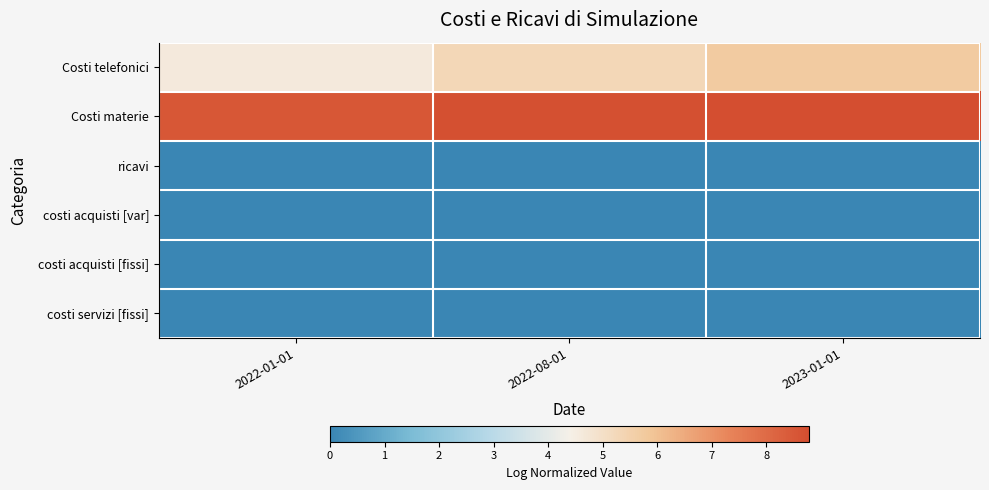

Rank the series at 2023-01-01 from highest to lowest value.

Costi materie, Costi telefonici, ricavi, costi acquisti [var], costi acquisti [fissi], costi servizi [fissi]